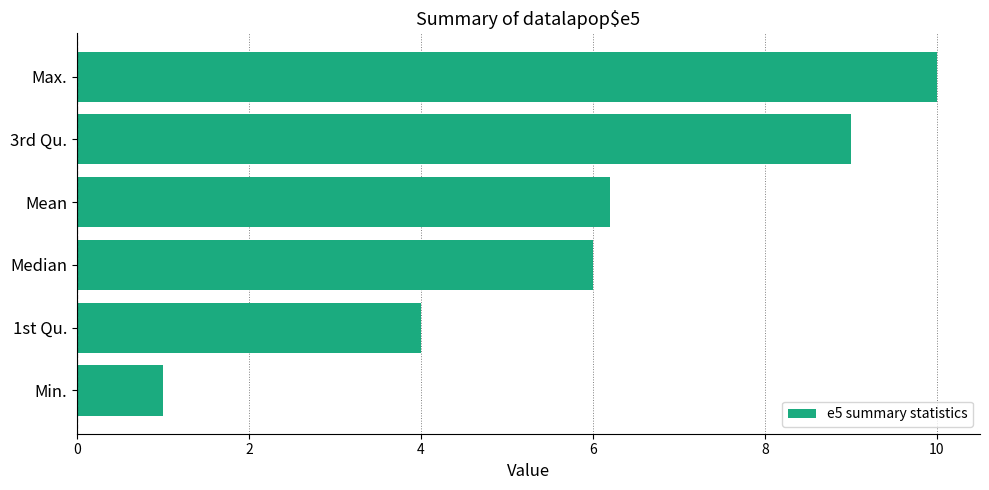

Is it true that the value at Min. is 1.0?

True